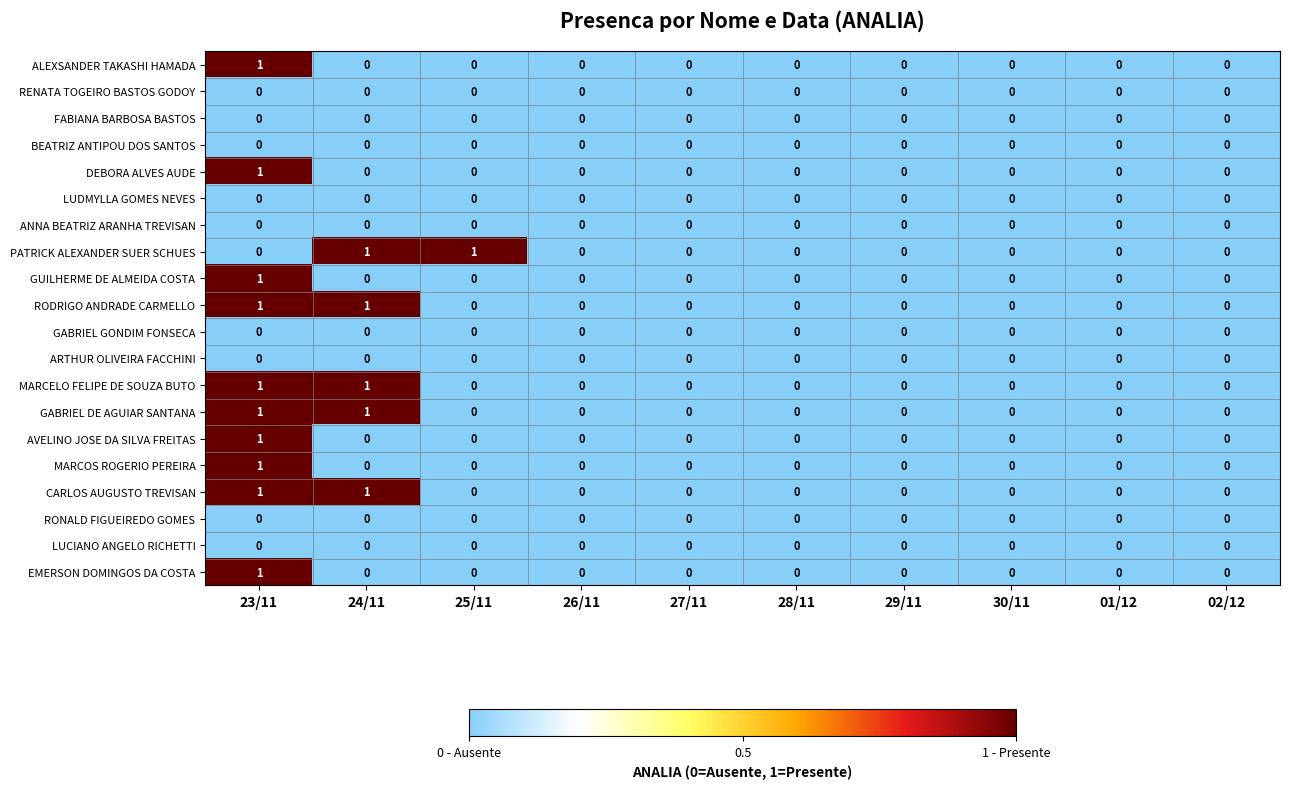

The value of MARCELO FELIPE DE SOUZA BUTO at 29/11 is 0. True or false?

True